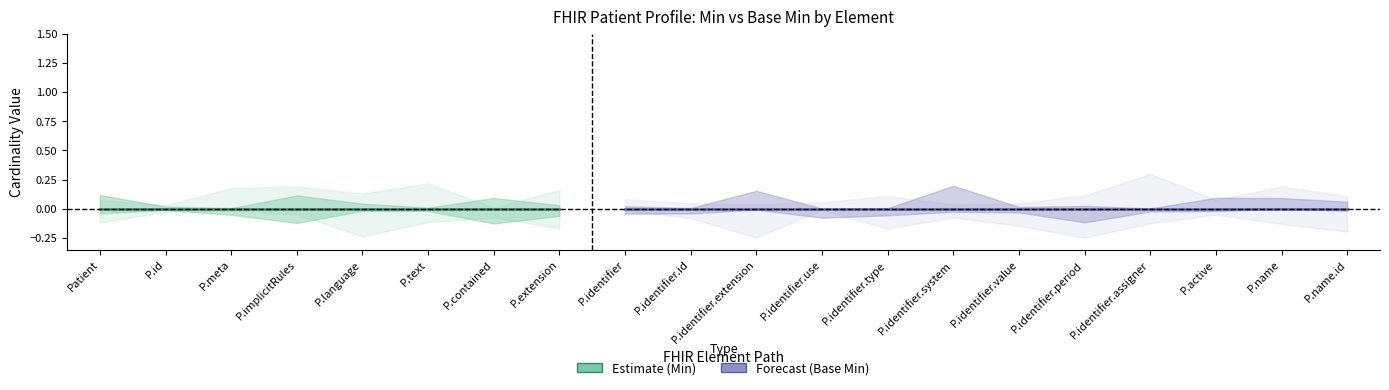

Does the chart display data point markers on the line(s)?

No